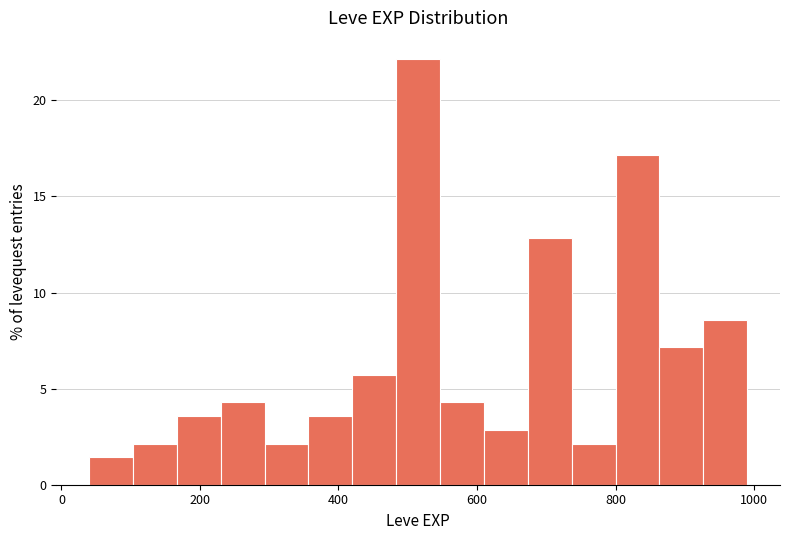

Read against the x-axis, roughly where is the centre of the tallest bar?

520